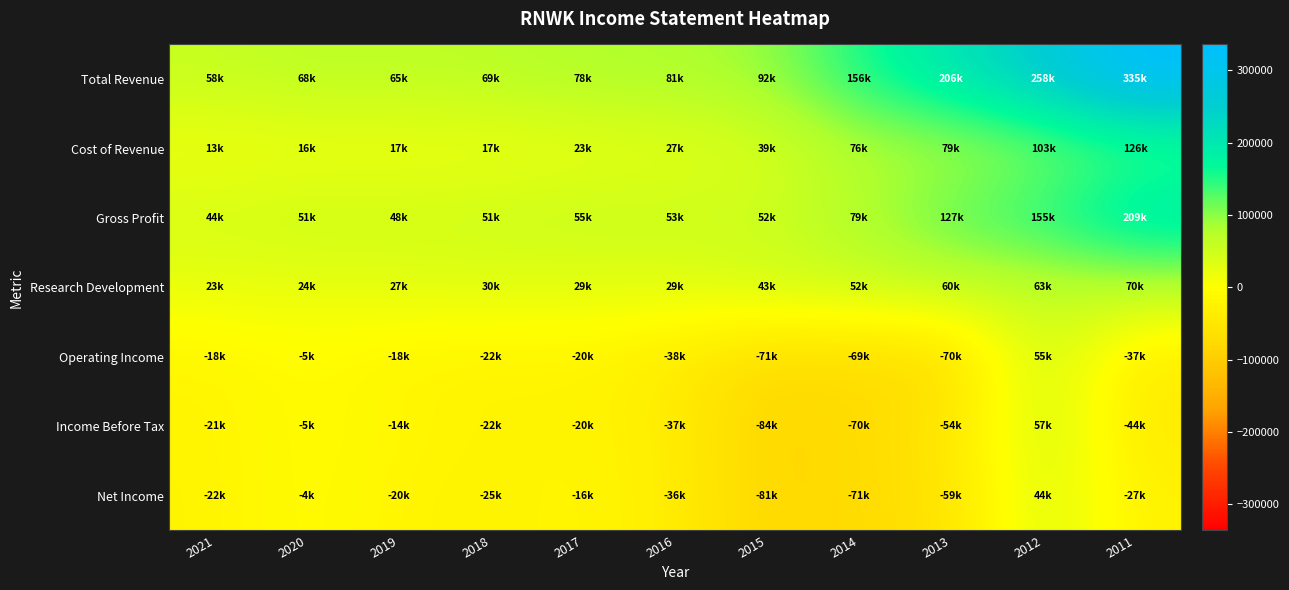

Rank the series by their maximum value, from lowest to highest.

Net Income, Operating Income, Income Before Tax, Research Development, Cost of Revenue, Gross Profit, Total Revenue